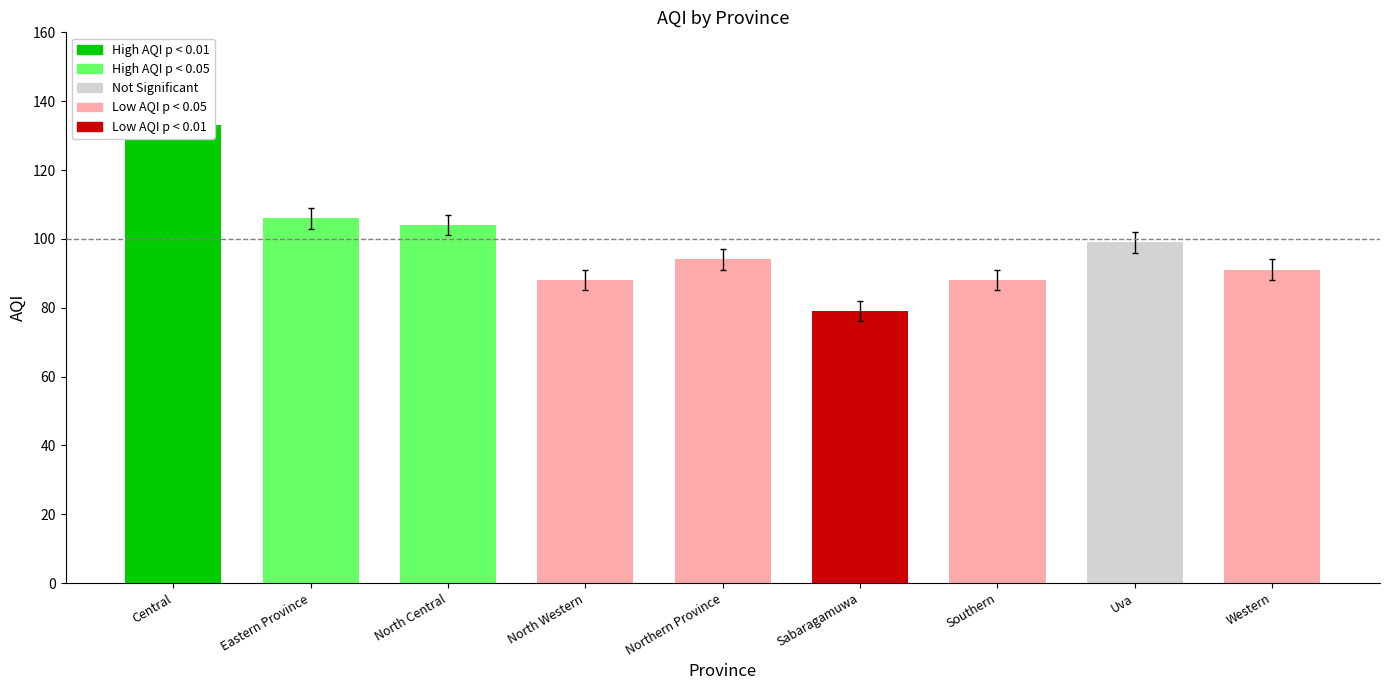

What is the label of the 7th bar from the right?

North Central